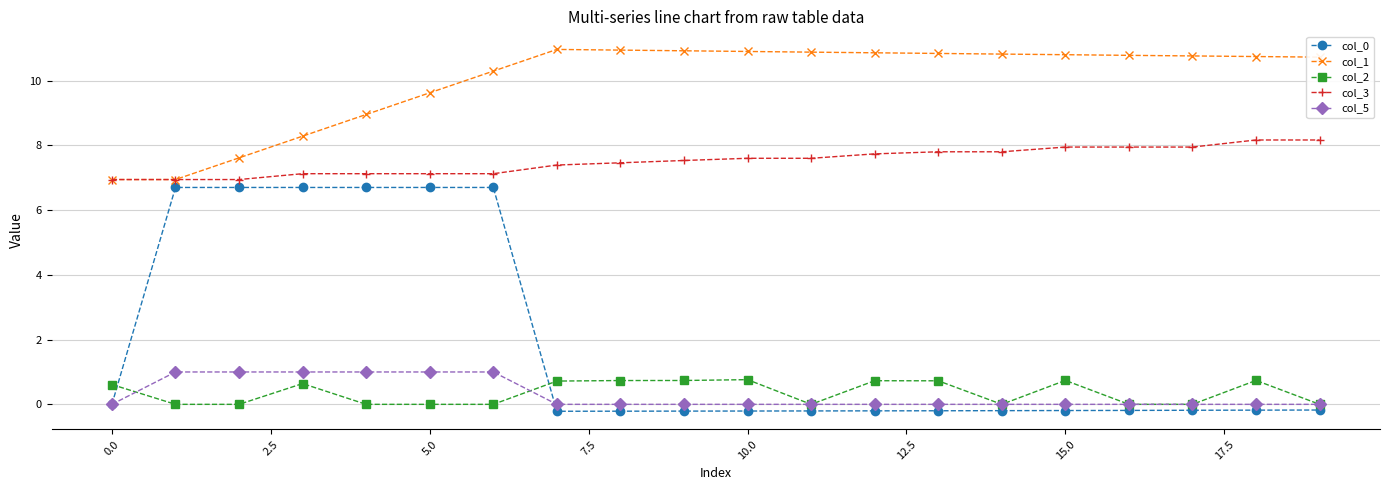

What is the value of the col_2 point at the 4th from the left?

0.6